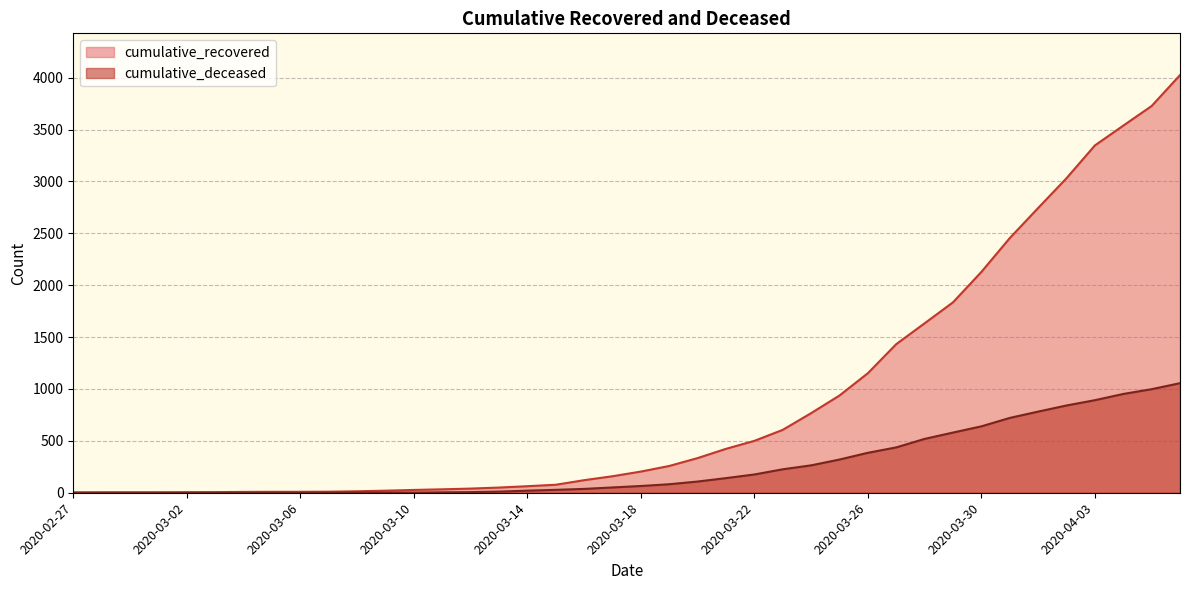

What is the maximum value for cumulative_deceased?

1056